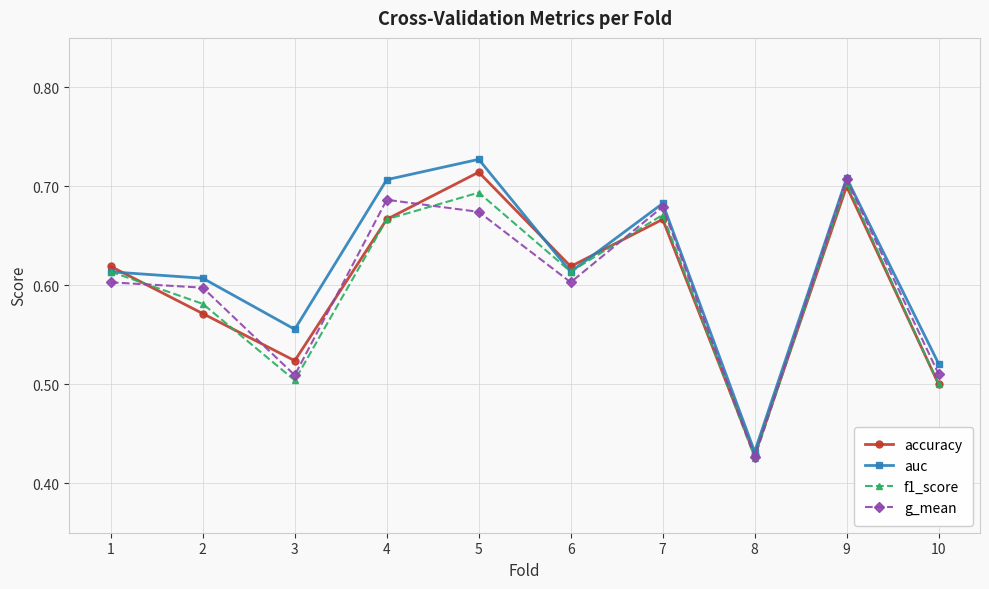

In auc, how many points are higher than both neighbors (excluding endpoints)?

3